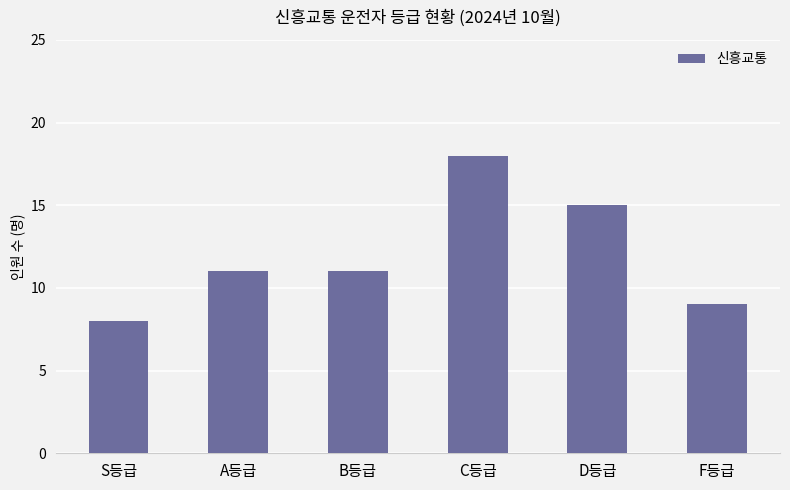

What position from the right is S등급?

6